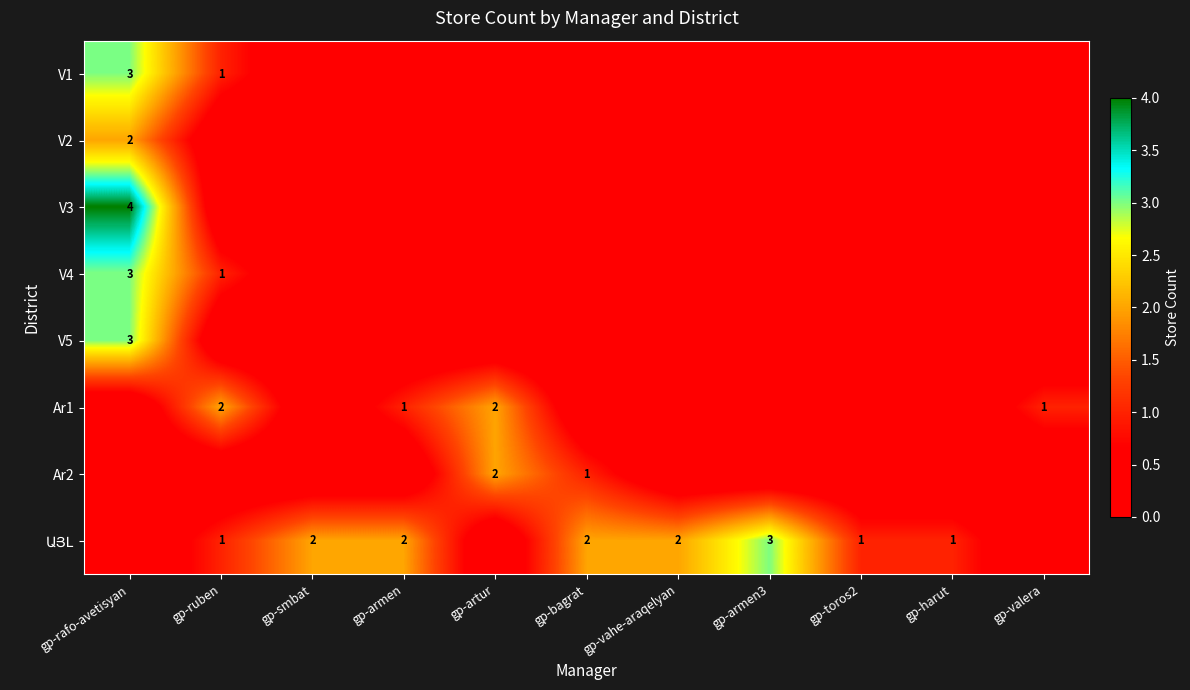

What is the total value across all series at gp-harut?

1